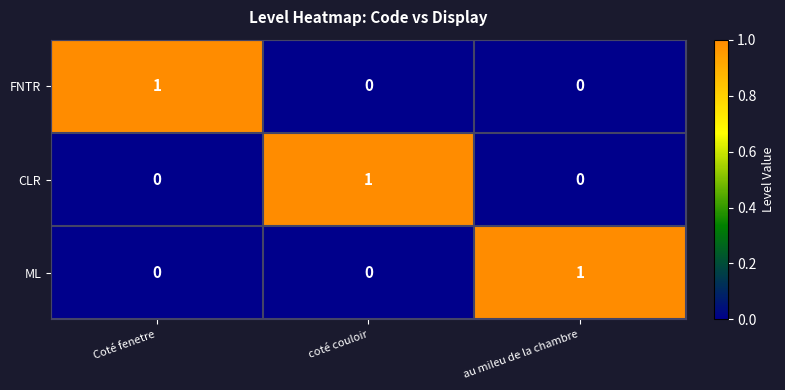

The FNTR series shows -1 at au mileu de la chambre. True or false?

False